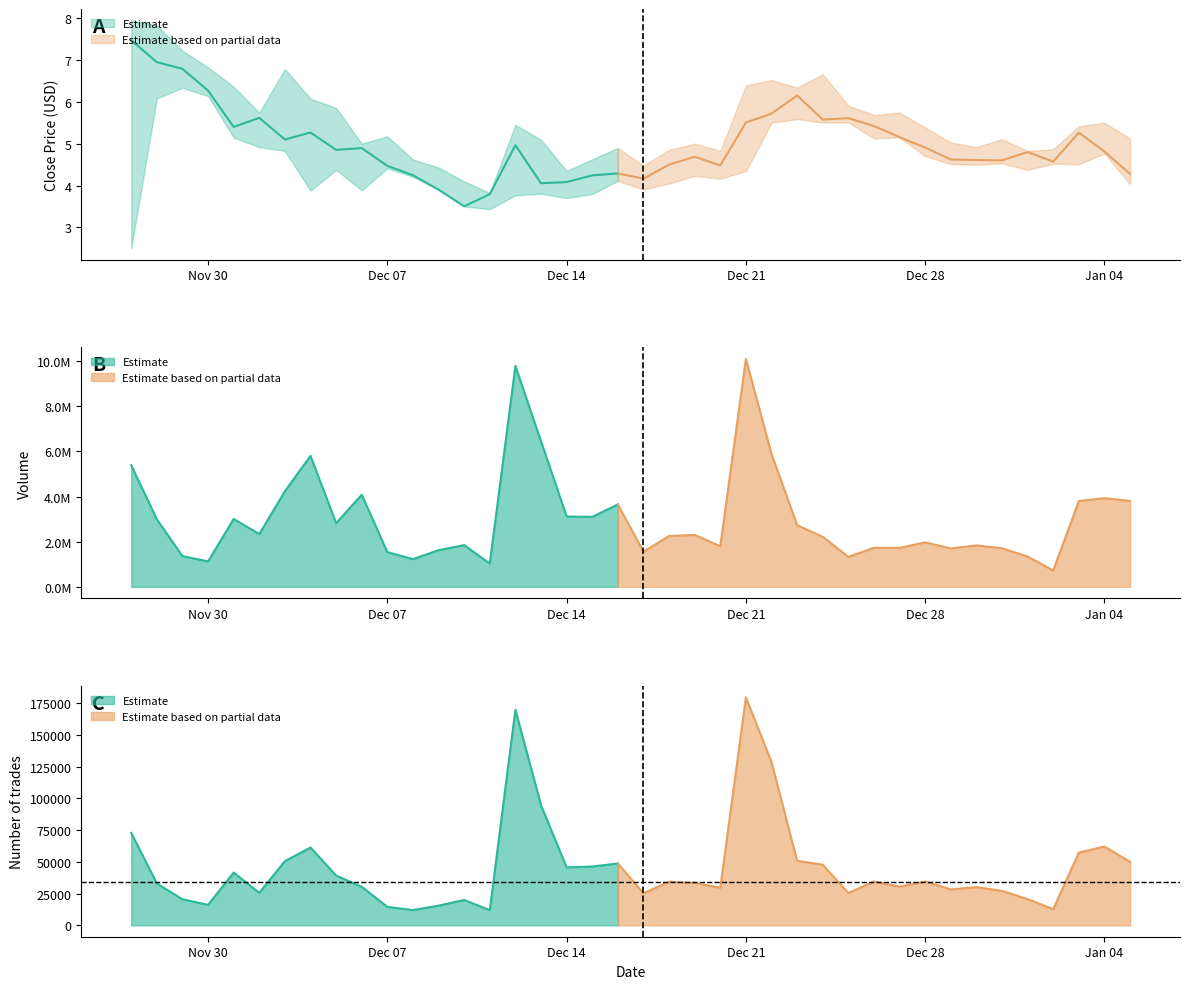

The close series shows 2.0 at 29. True or false?

False